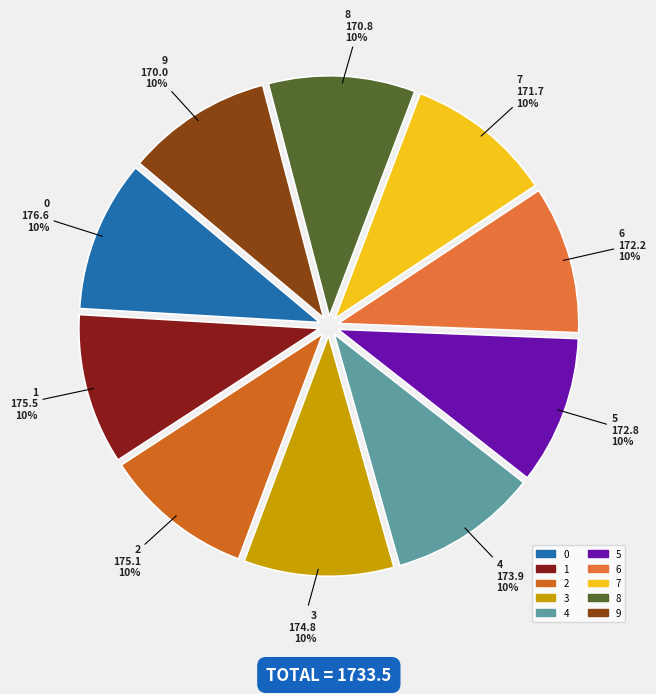

Is there a majority slice in this chart?

No